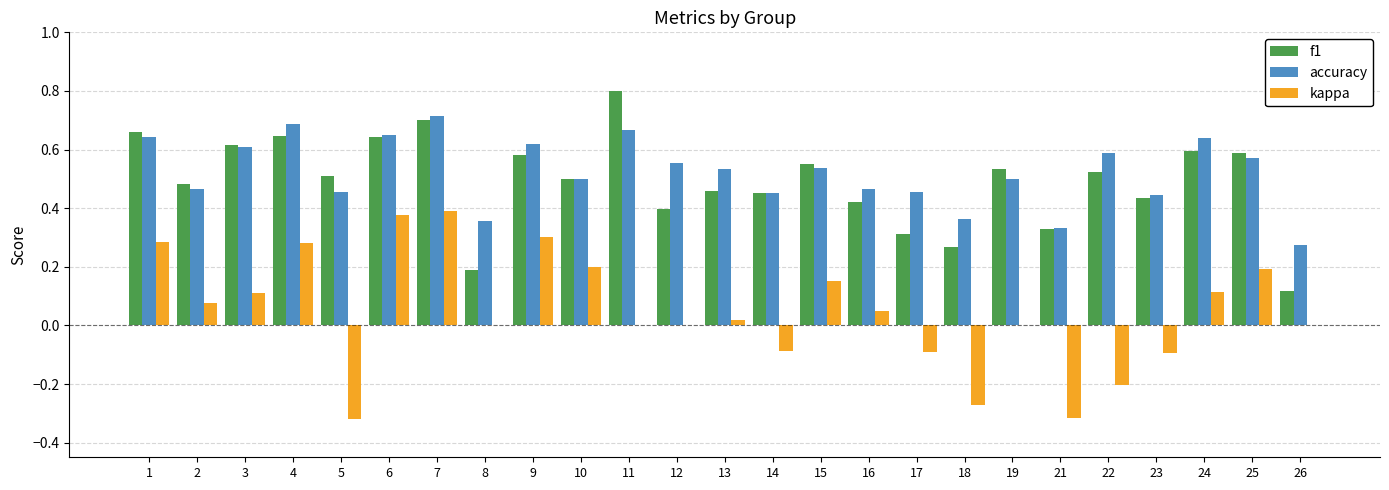

Is it true that kappa equals 0.0 at 13?

True